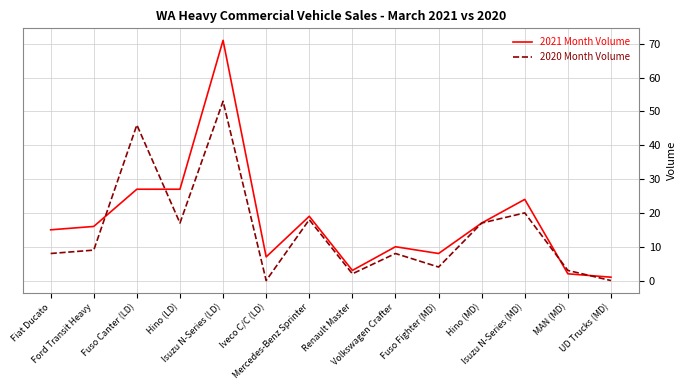

Which series has the largest range (max minus min)?

2021 Month Volume